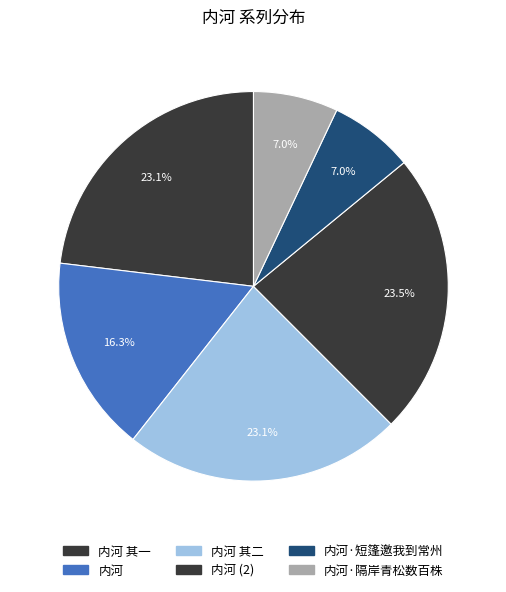

To the nearest percent, what portion does 内河 其一 represent?

23%